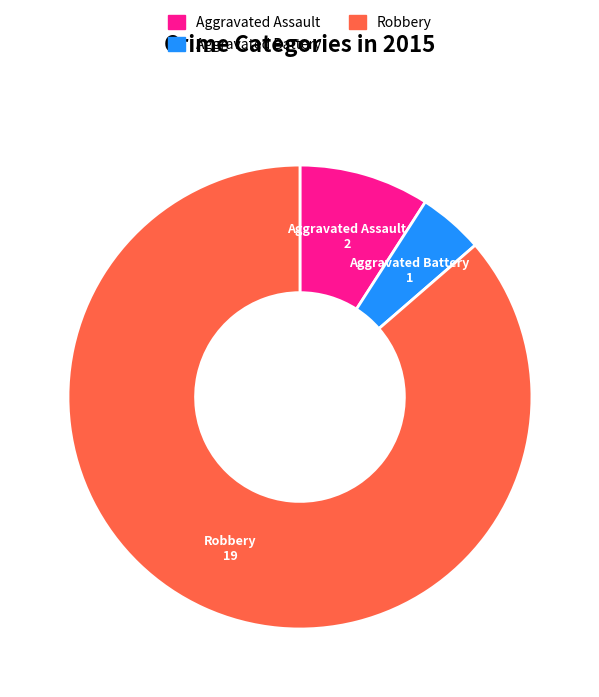

Is there a majority slice in this chart?

Yes